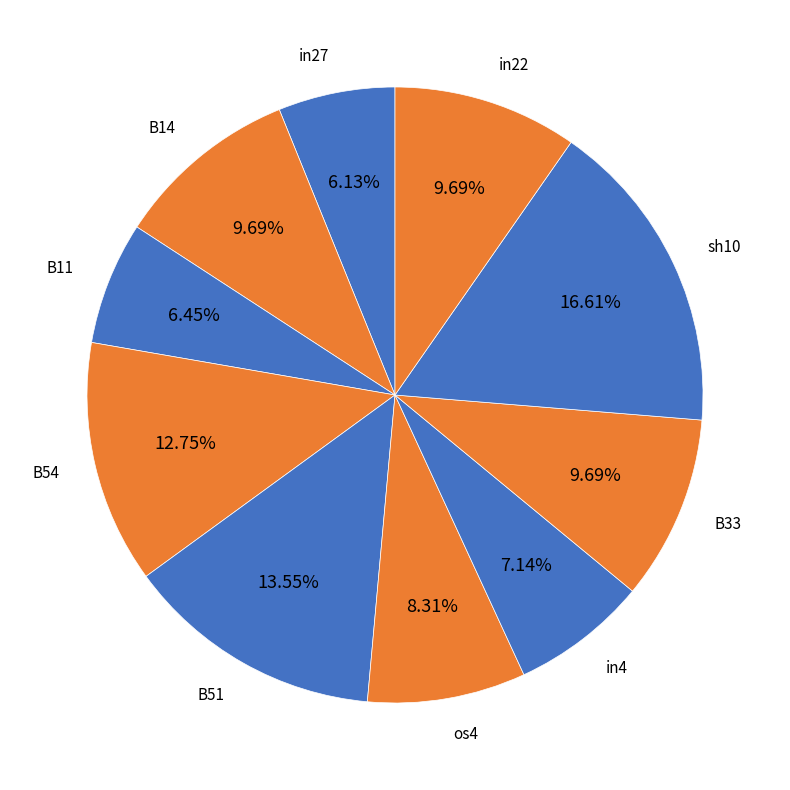

How many segments does this pie chart have?

10